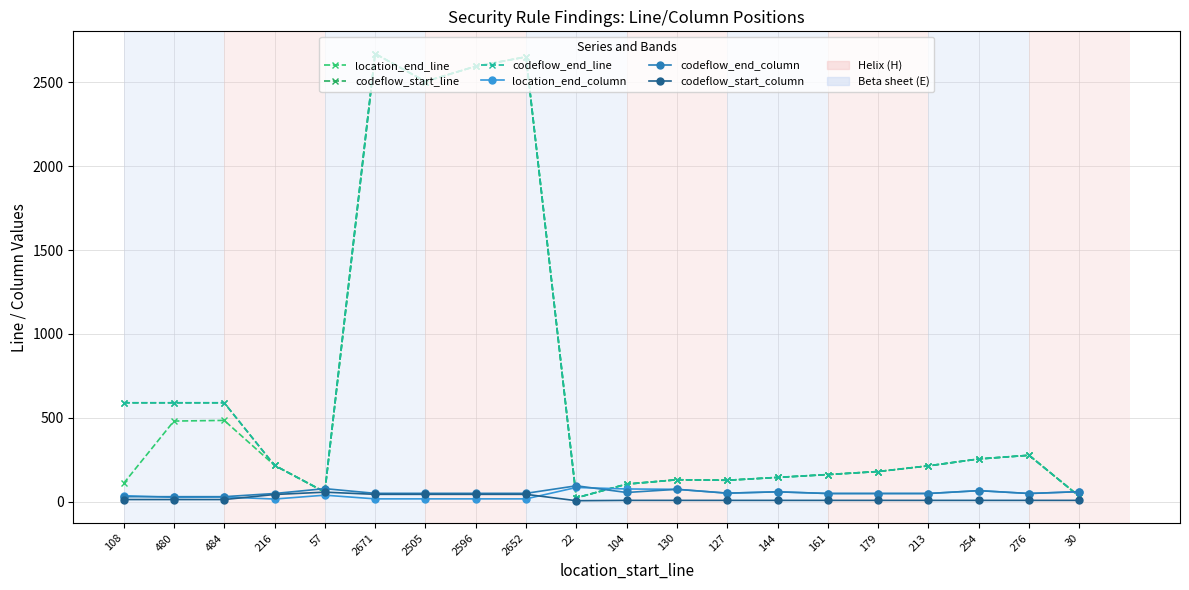

True or false: location_end_line has a value of 32 at 108.

False